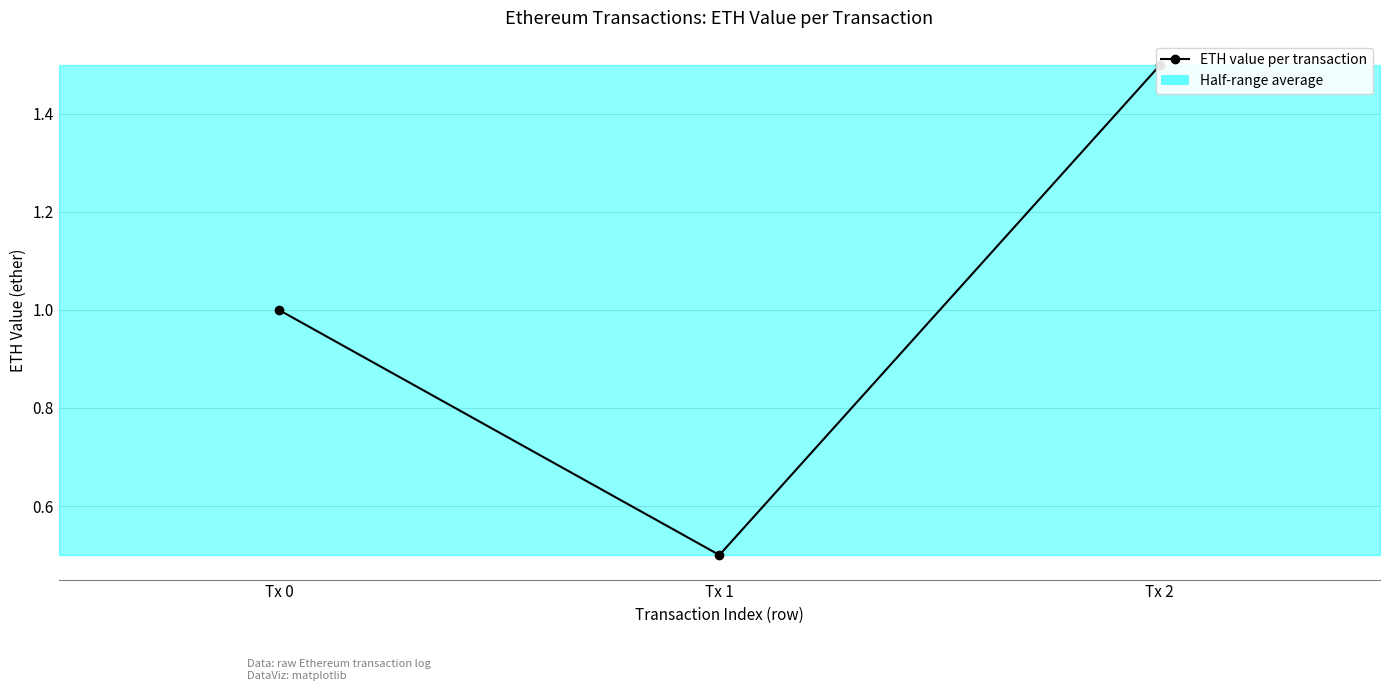

How many lines are shown in the chart?

1